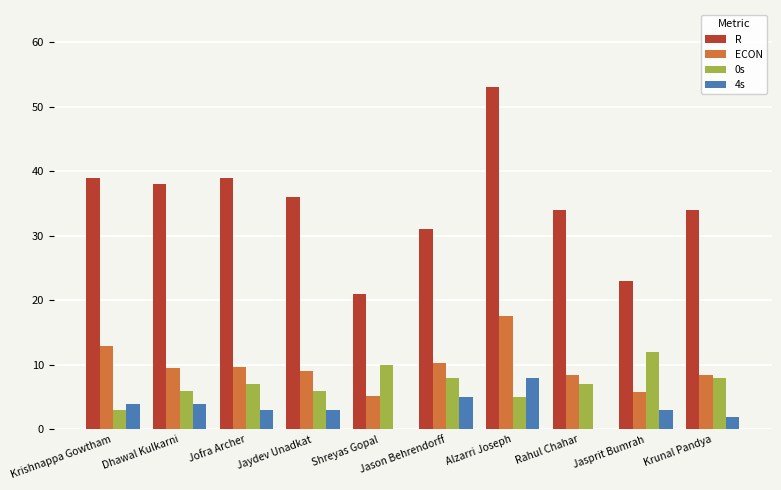

What is the sum of the 0s values at Jaydev Unadkat and Shreyas Gopal?

16.0